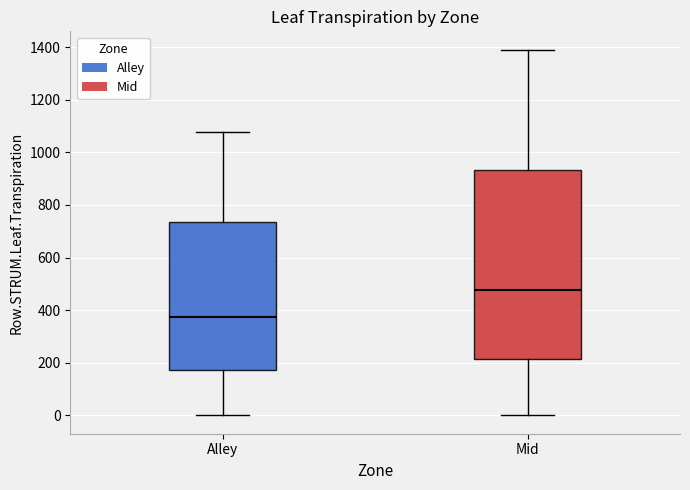

Which box is the tallest, from its lower edge to its upper edge?

Mid